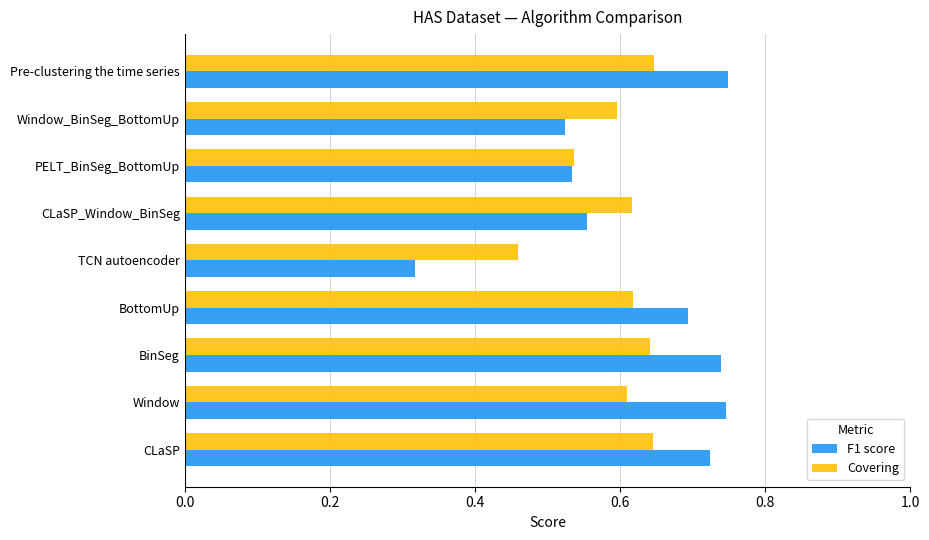

List the series in order of their peak value, highest first.

F1 score, Covering